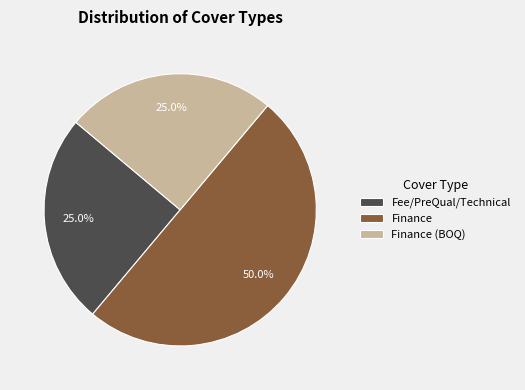

To the nearest percent, what is the average slice percentage?

33%